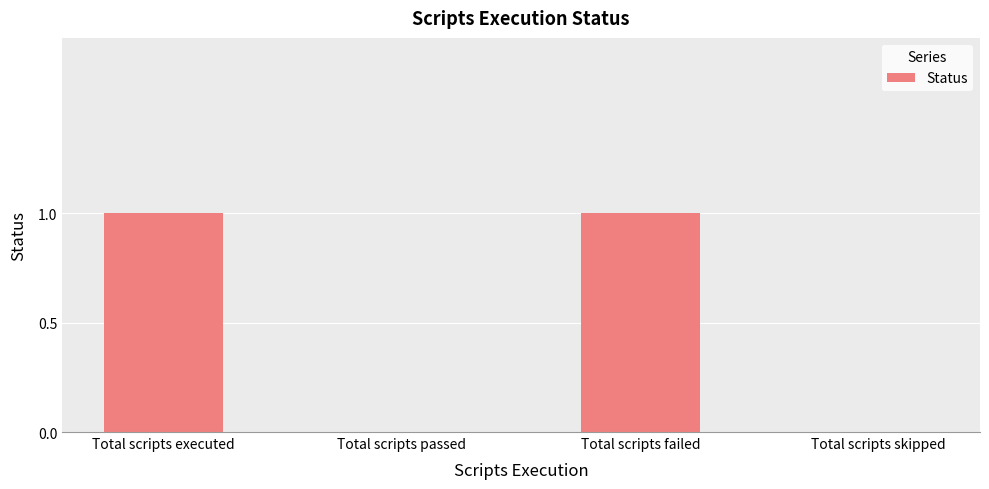

What is the maximum value shown in the chart?

1